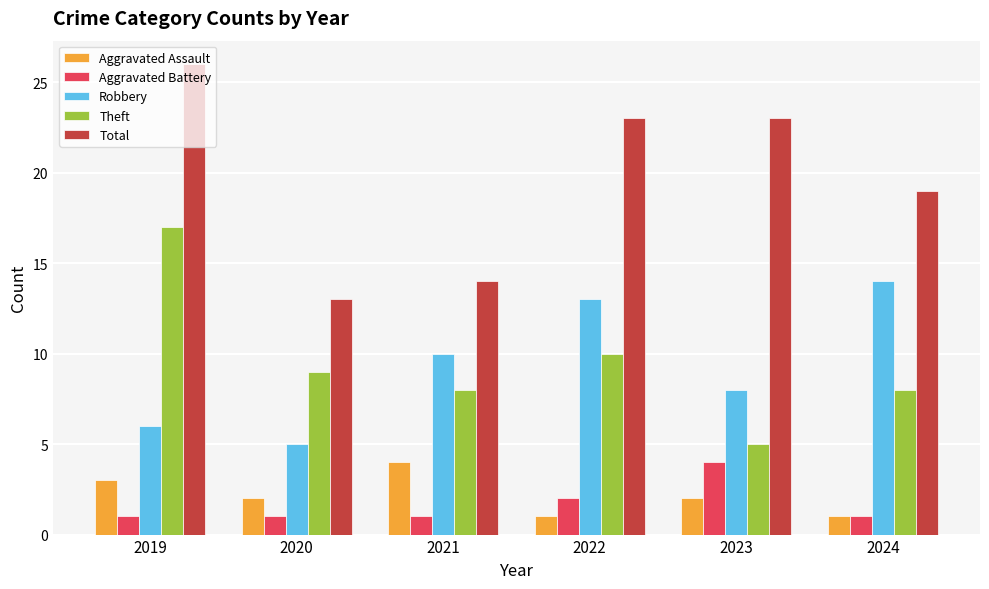

How many values in the Theft series are below 9?

3